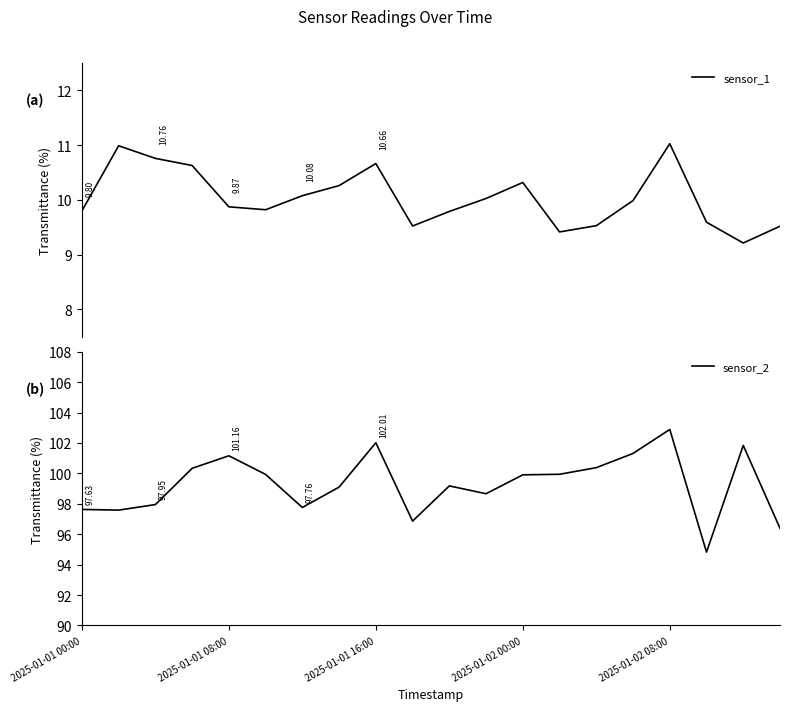

What is the smallest value displayed?

9.2